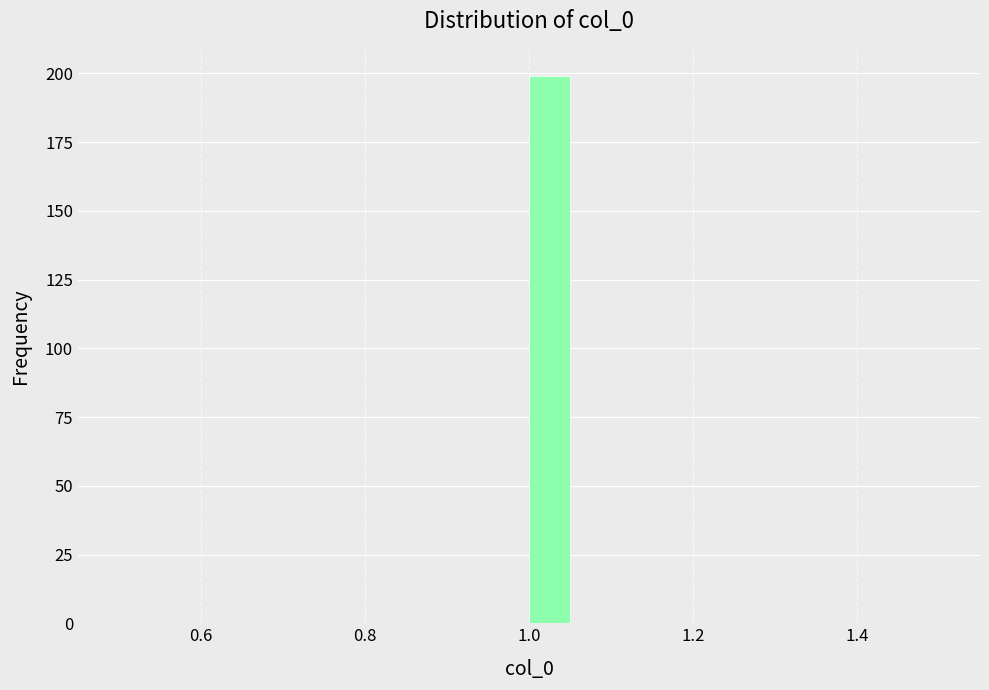

Around what value on the x-axis is the tallest bar? Give the approximate position of its centre, as read against the axis.

1.02